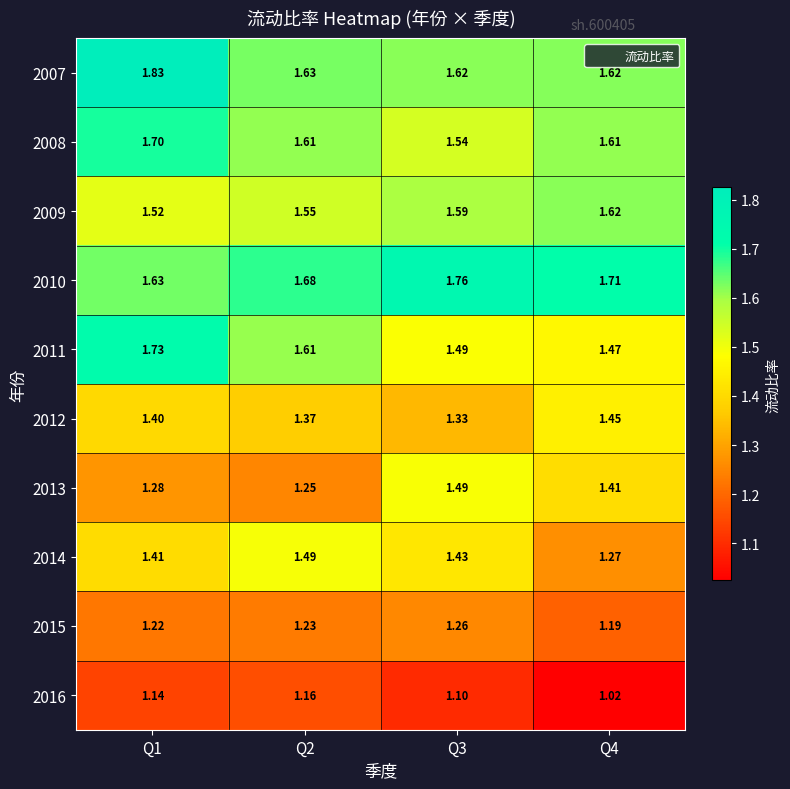

Is the value of 2008 at Q2 greater than the value of 2013 at Q4?

Yes